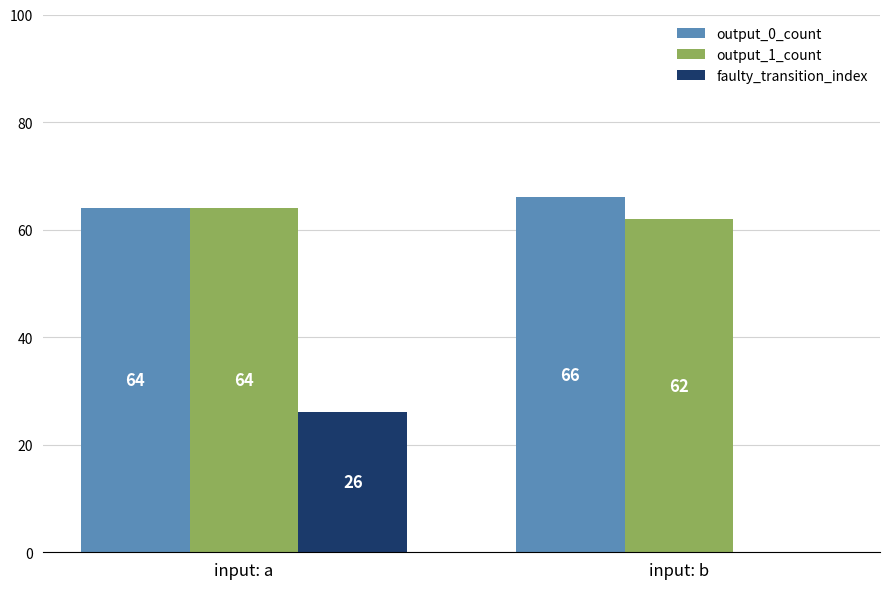

The value of output_1_count at input: b is 62. True or false?

True